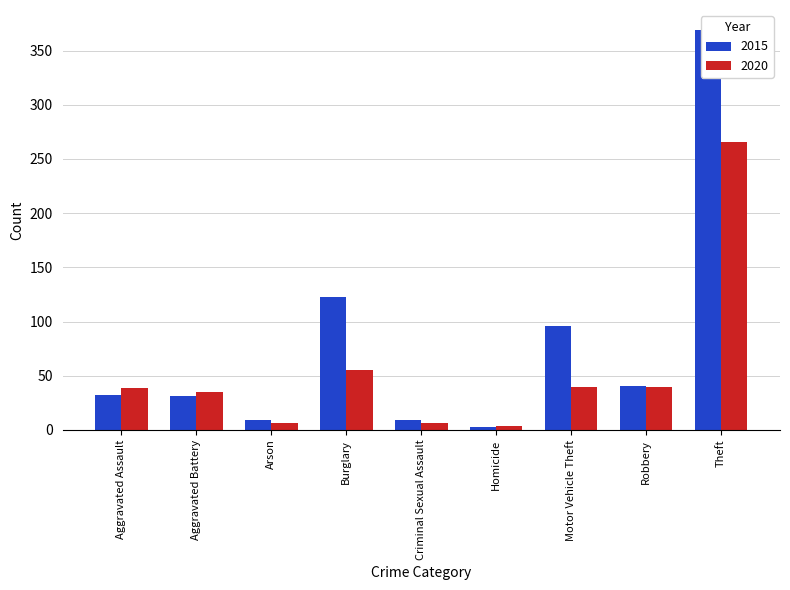

What is the label of the 5th bar from the left?

Criminal Sexual Assault